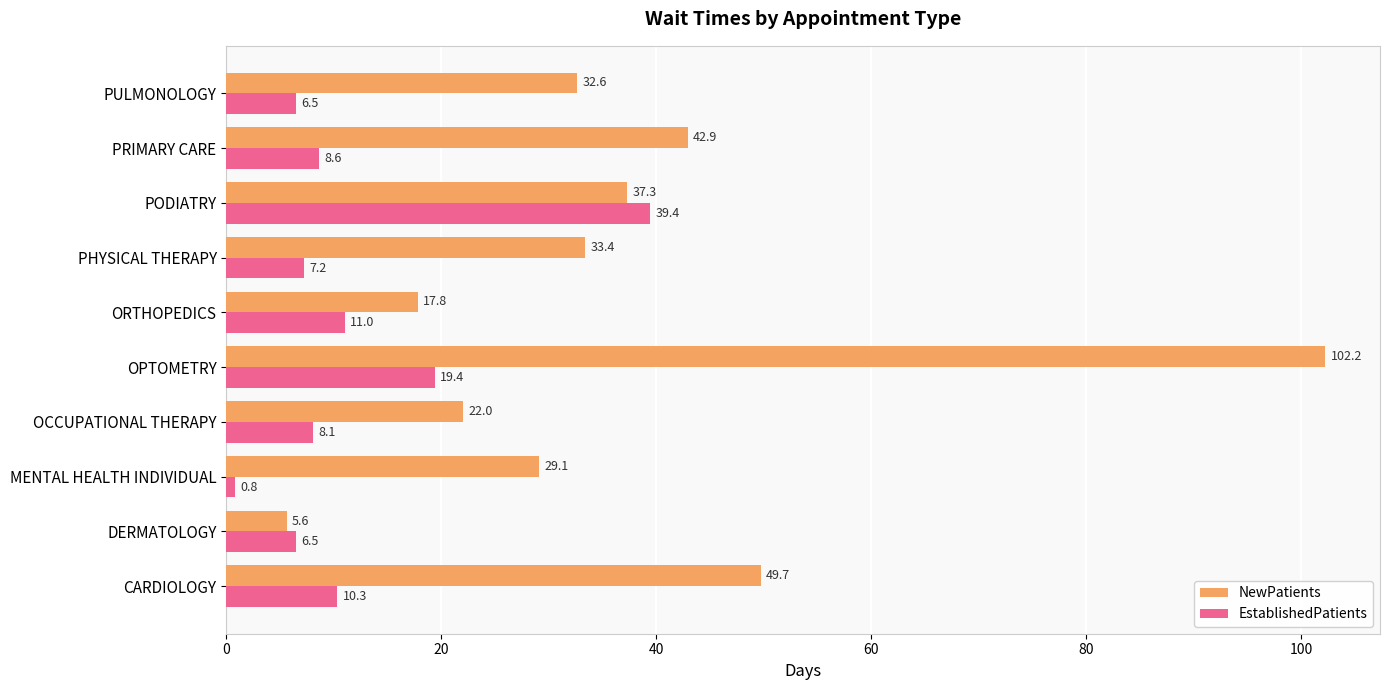

What is the sum of all EstablishedPatients values?

117.8